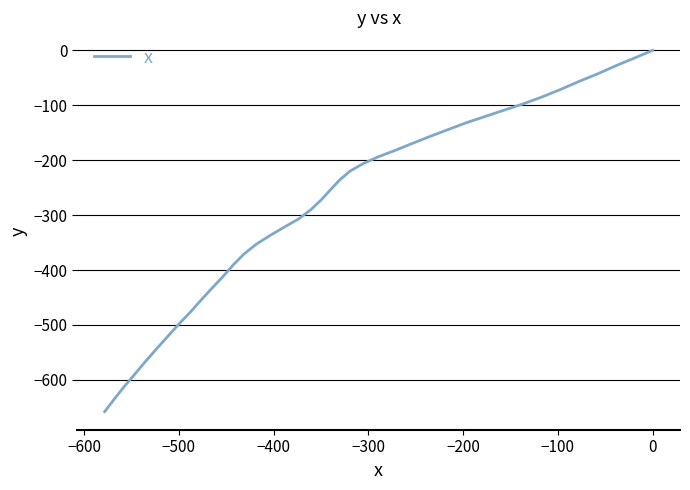

How many values are below zero?

39